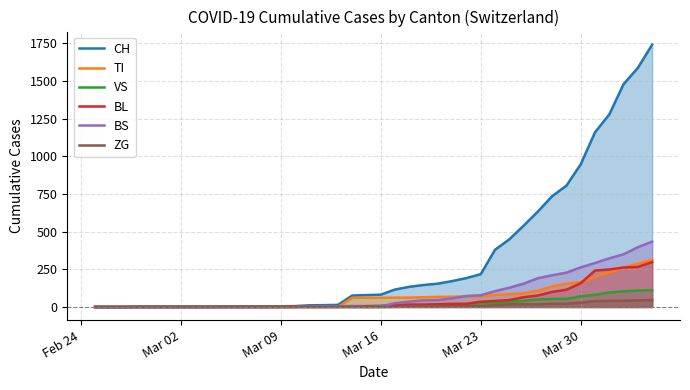

Which series has the widest spread of values?

CH